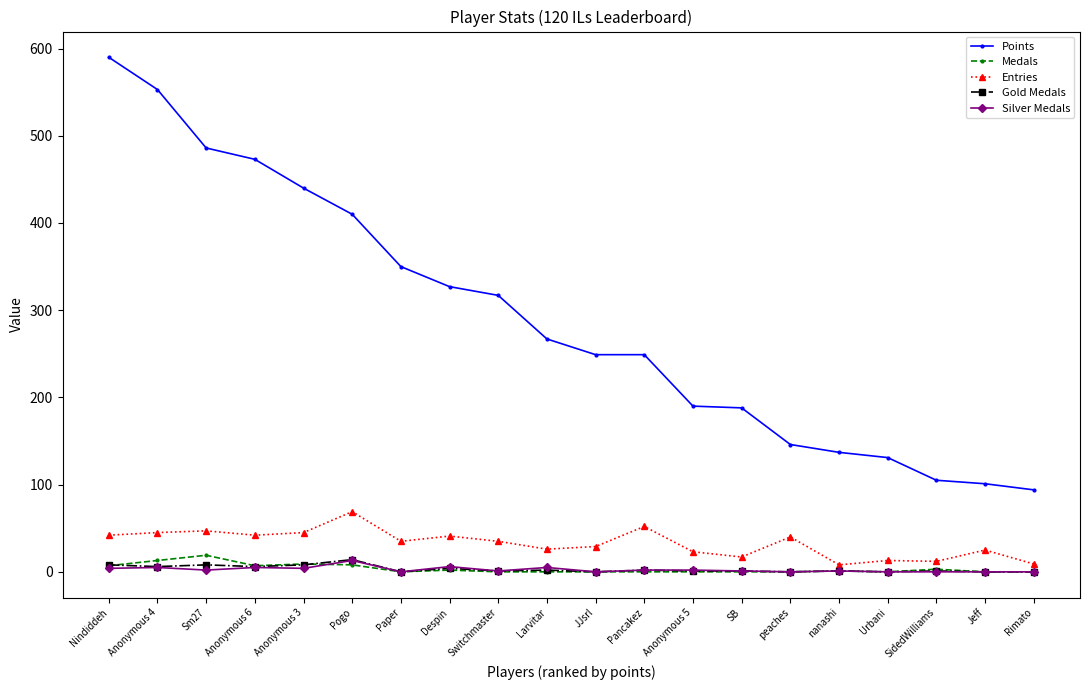

What is the label of the 19th point from the right?

Anonymous 4